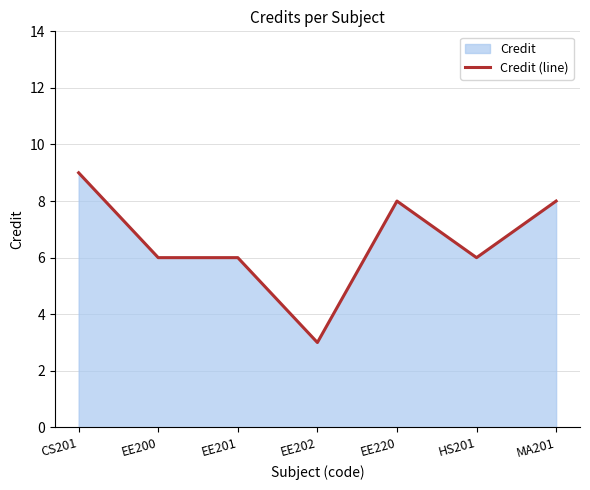

What position from the right is EE201?

5